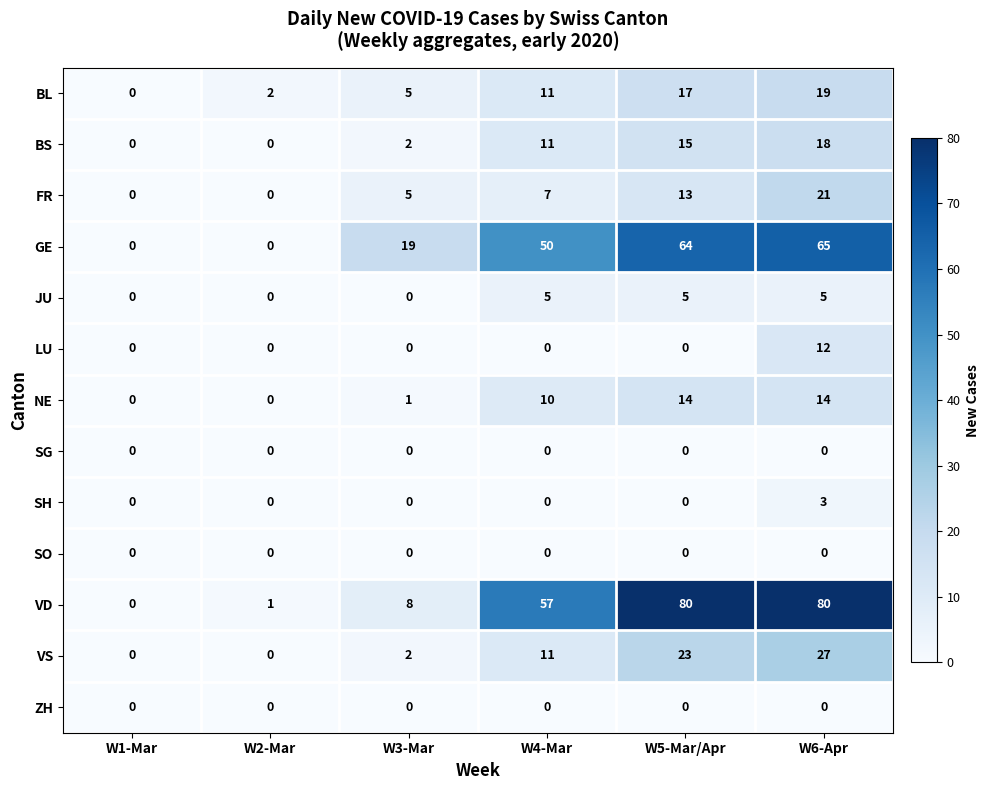

The value of FR at W2-Mar is -7. True or false?

False